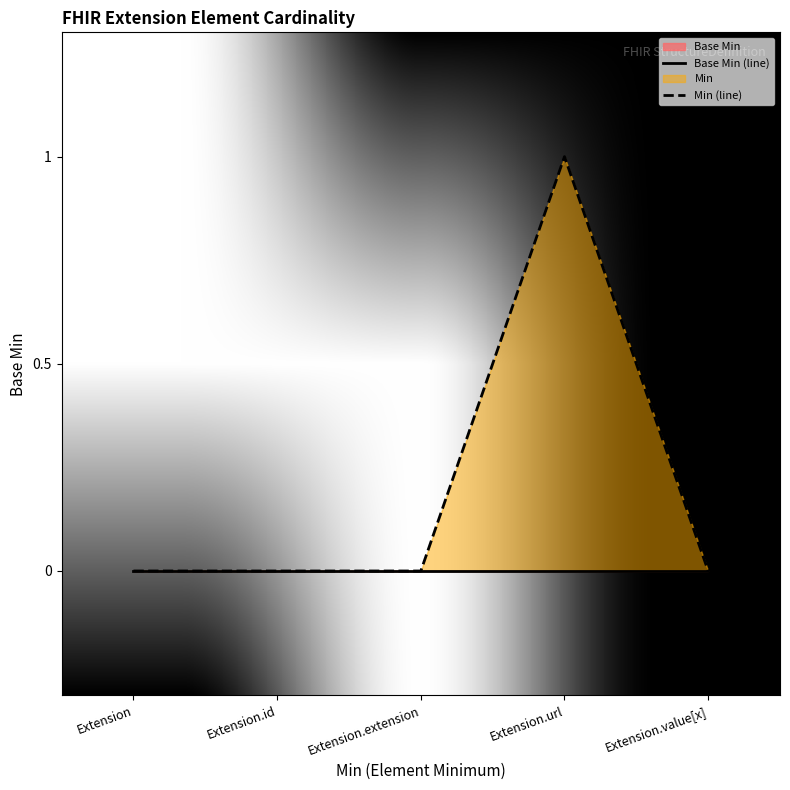

True or false: Min (line) and Base Min (line) cross at least once.

False